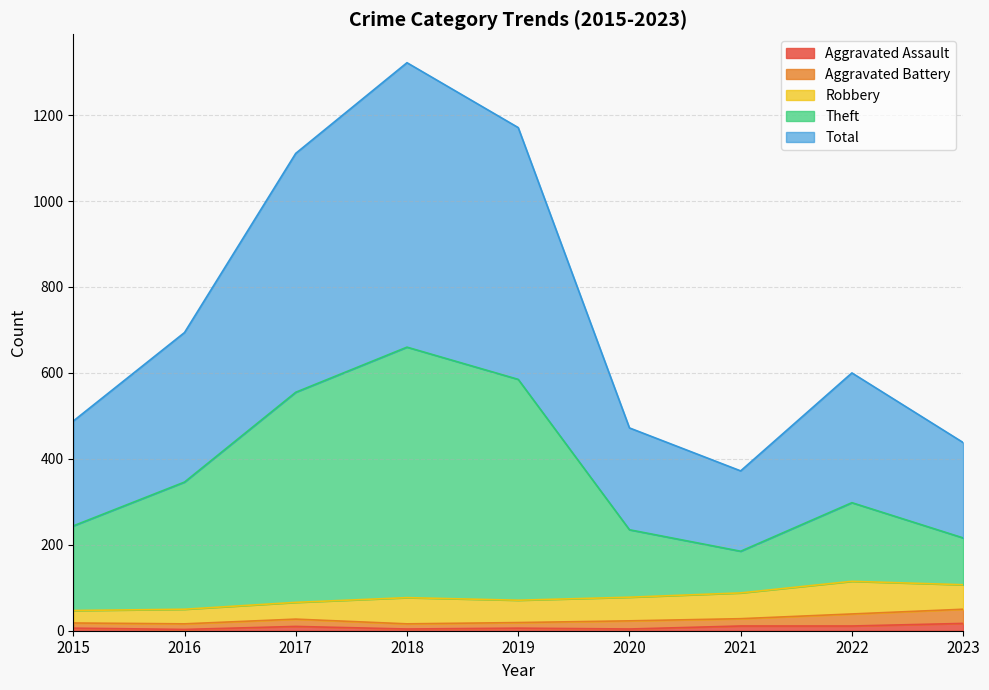

Is it true that Aggravated Assault equals 6 at 2015?

True